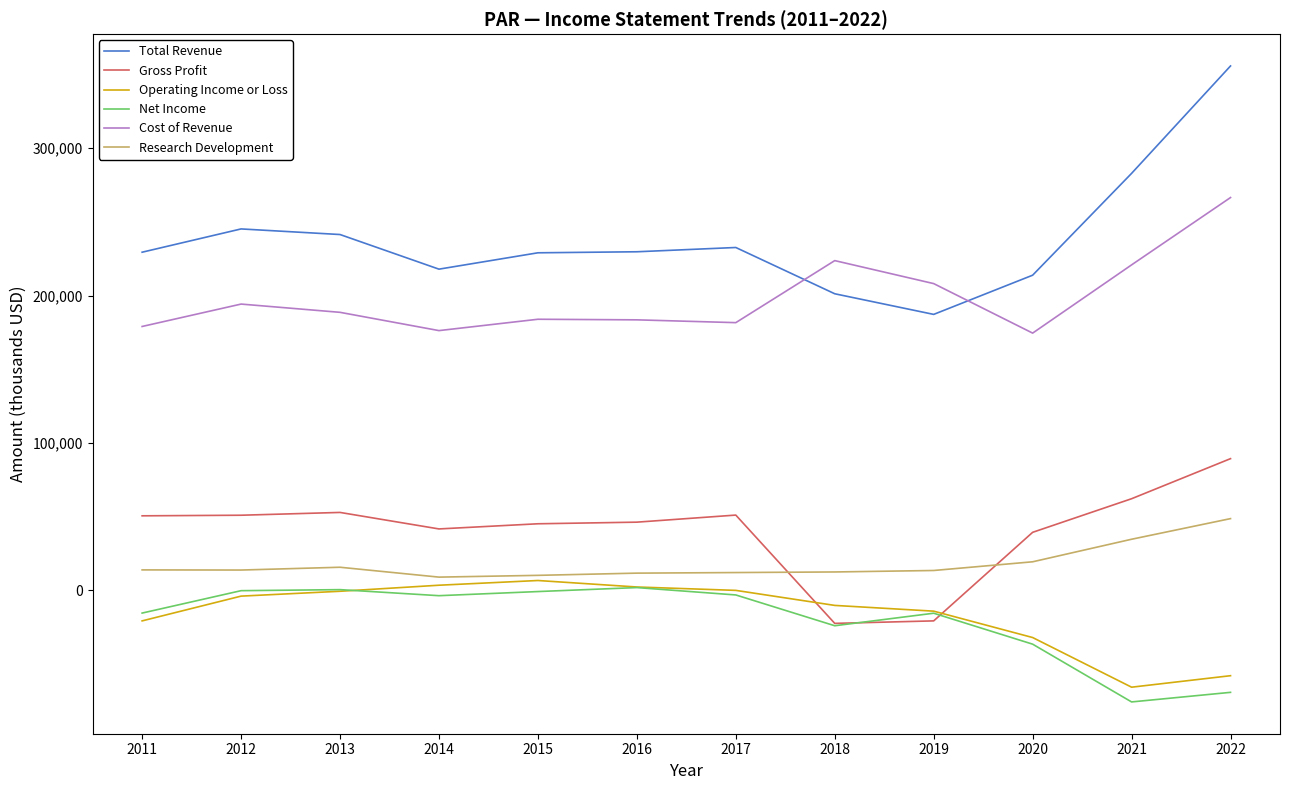

Which series has the widest spread of values?

Total Revenue